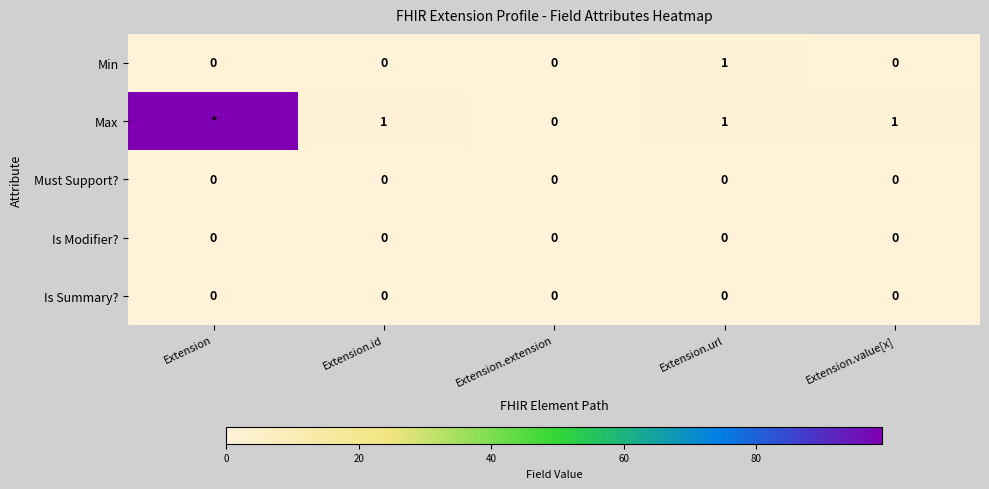

Count the number of categories in the chart.

5